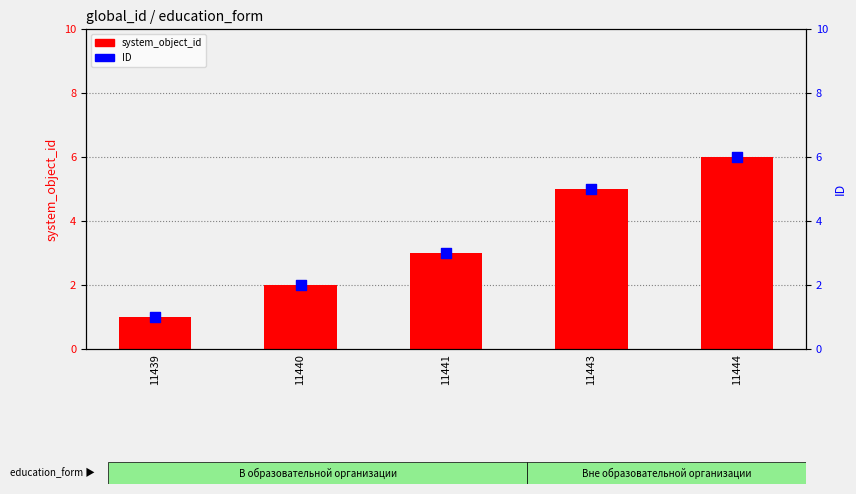

Approximately how many times larger is the value at 11441 compared to 11443?

0.6